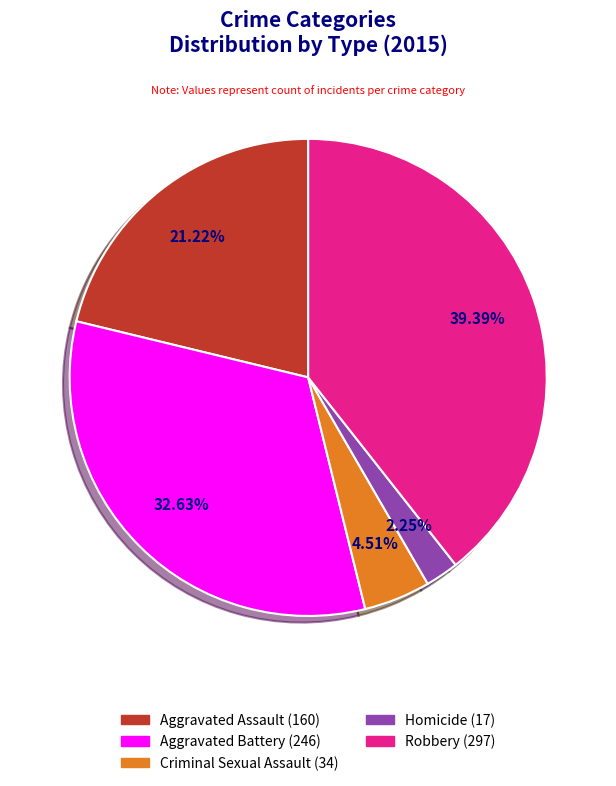

To the nearest percent, what percentage of the pie is Aggravated Assault?

21%